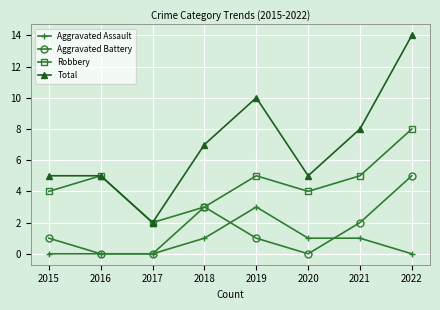

Count the number of data series in this chart.

4